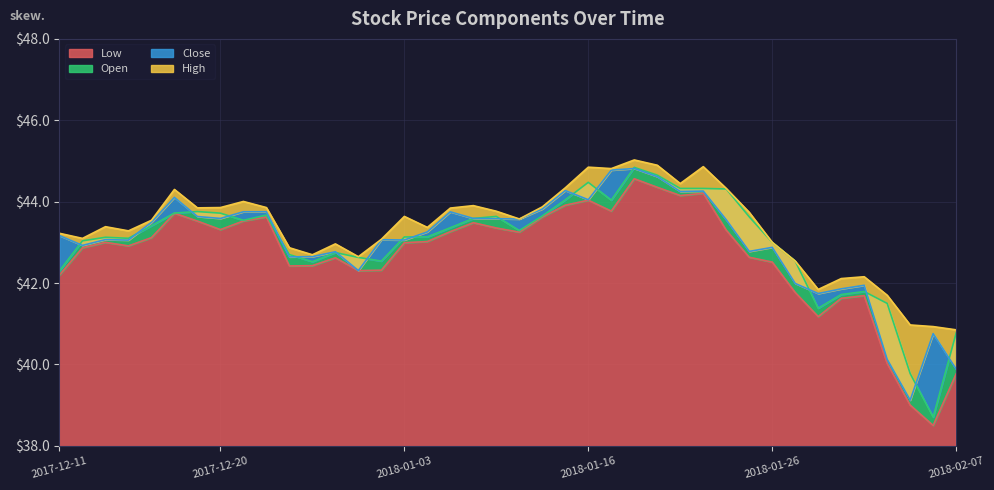

At which label does Low reach its minimum?

2018-02-06